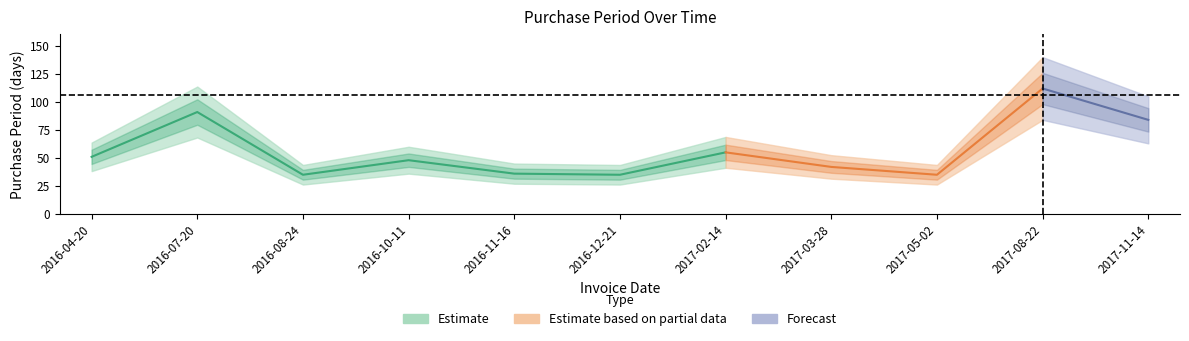

The chart shows a value of 59 at 2016-11-16. True or false?

False